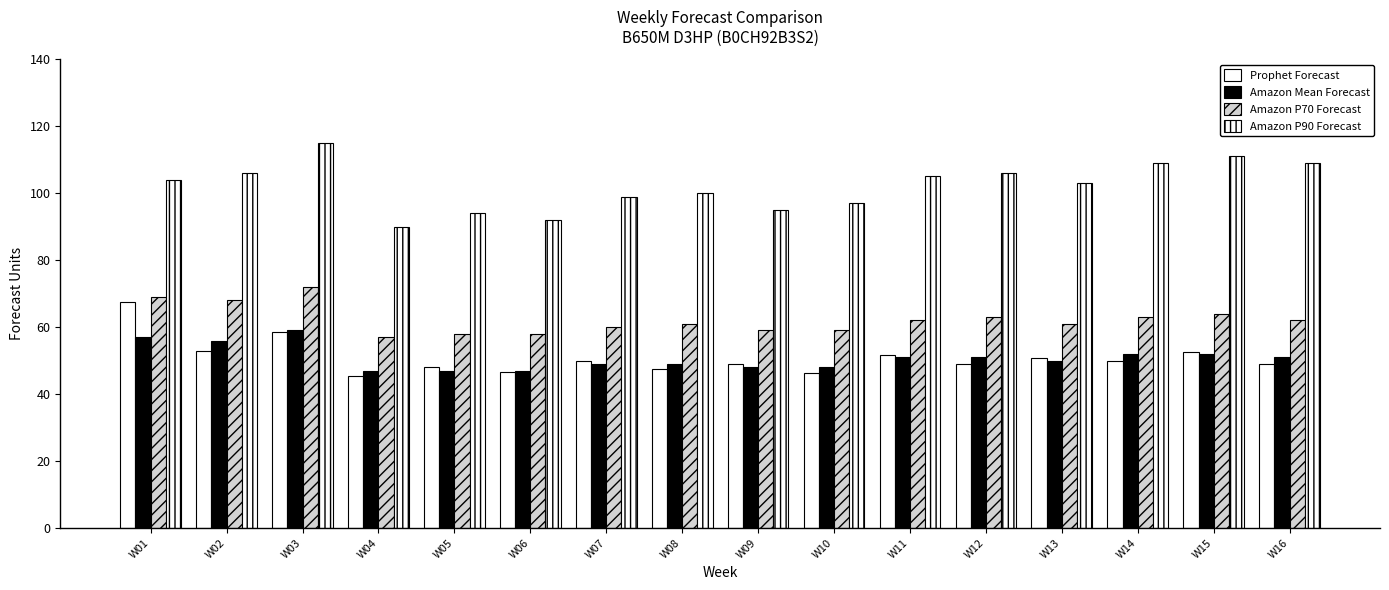

True or false: Prophet Forecast has a value of 47.4 at W08.

True